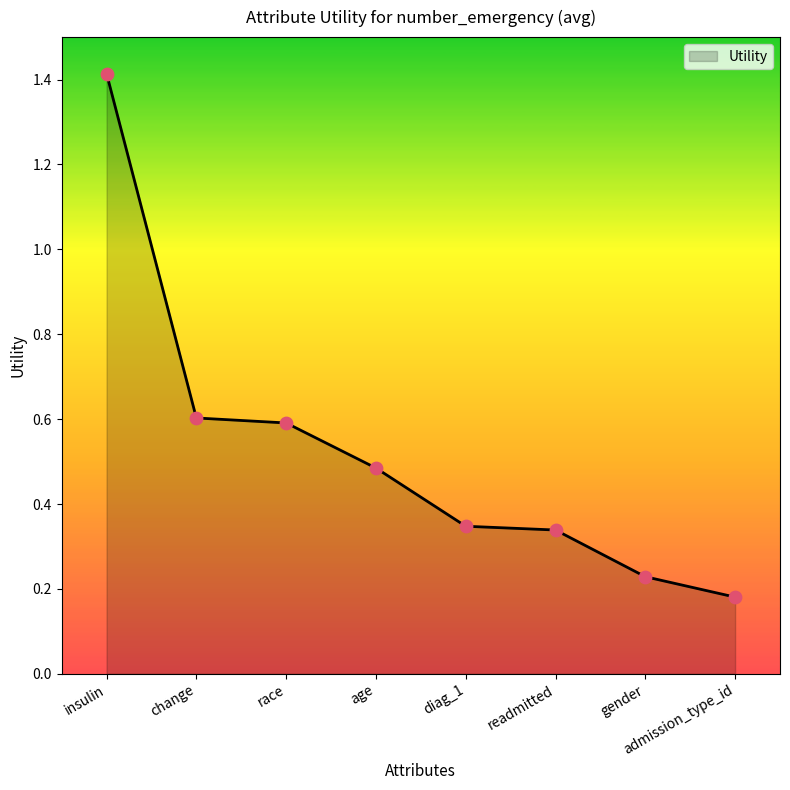

What is the change in value from age to gender?

-0.3